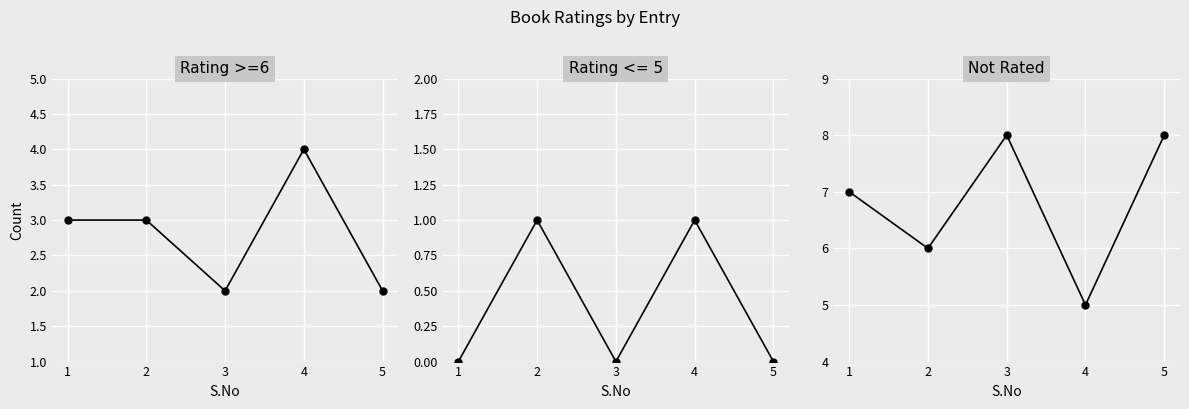

How many categories are shown in the chart?

5